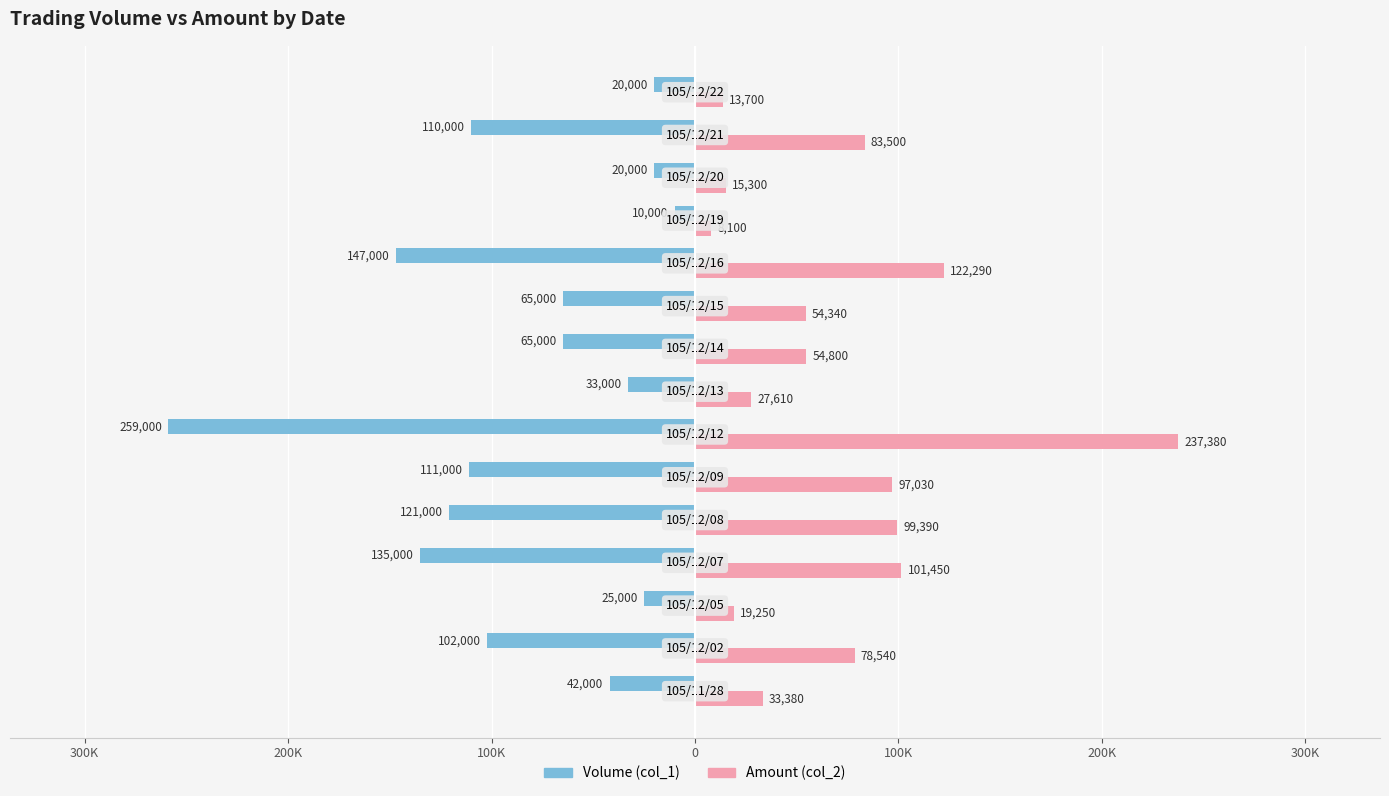

What are all the series names shown in the legend?

Volume (col_1), Amount (col_2)